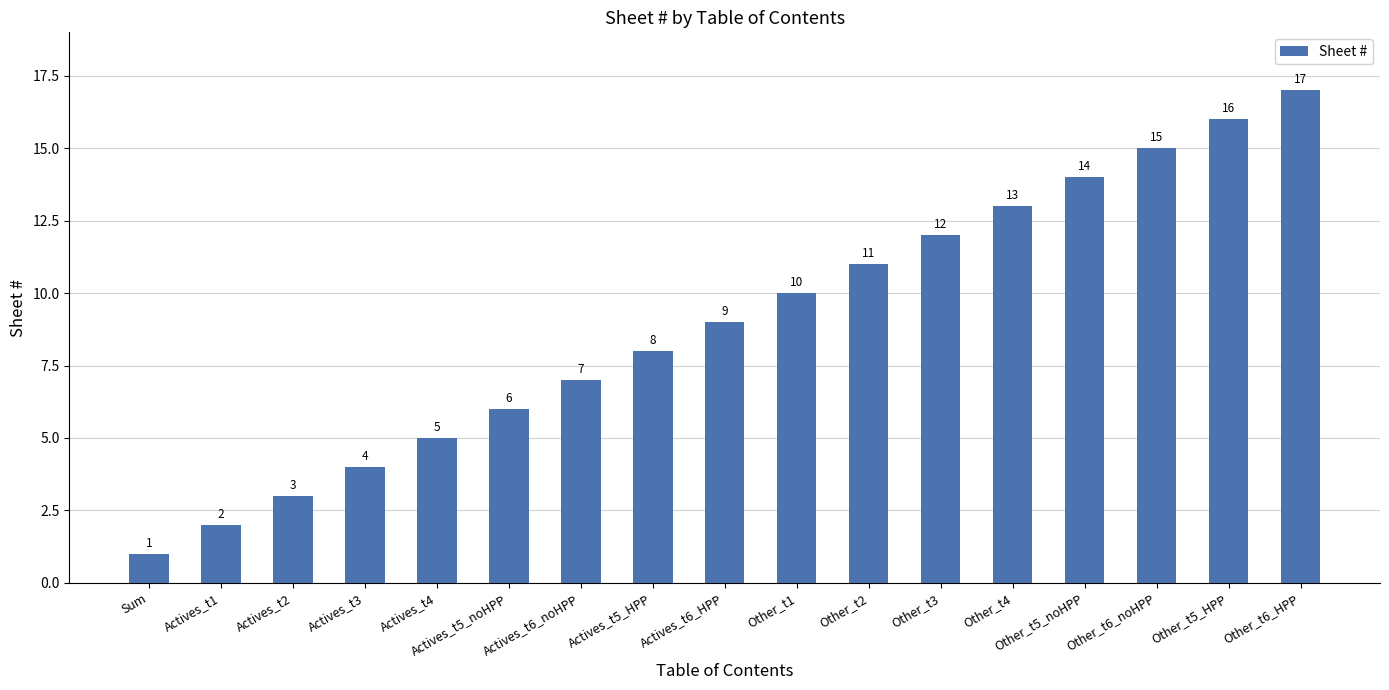

What is the sum of the values at Other_t1 and Other_t6_noHPP?

25